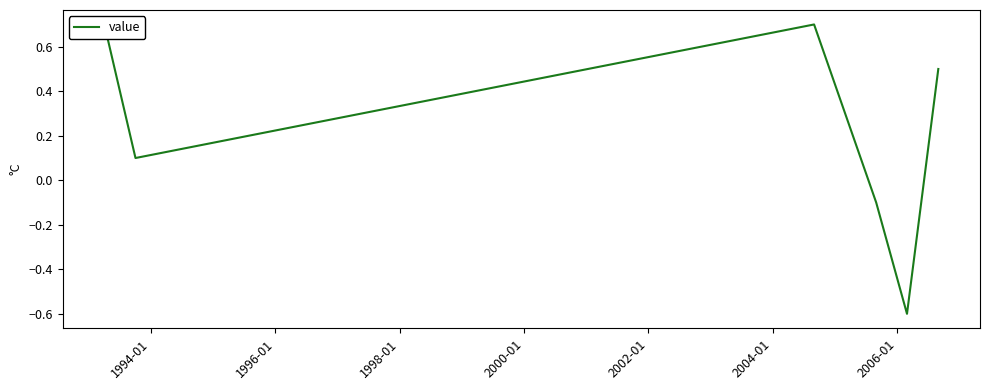

What is the difference between the maximum and minimum values?

1.3